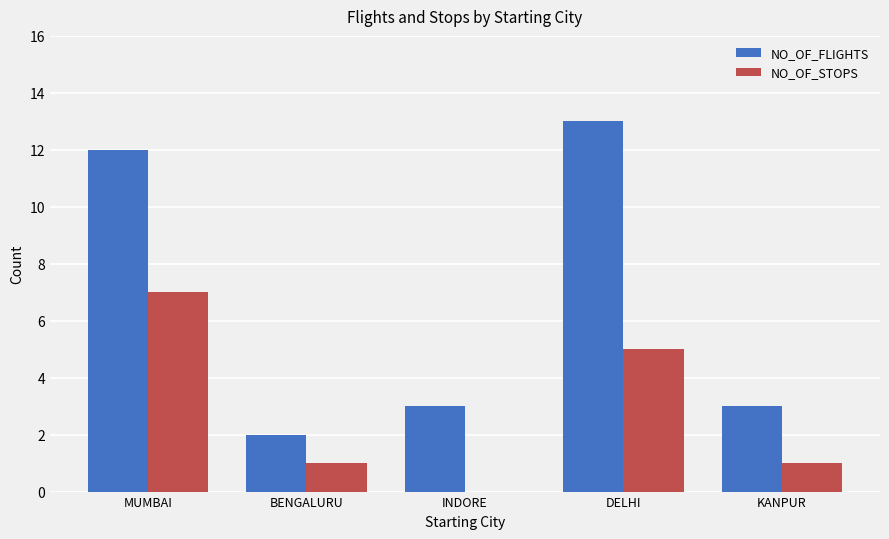

What is the total value across all series at MUMBAI?

19